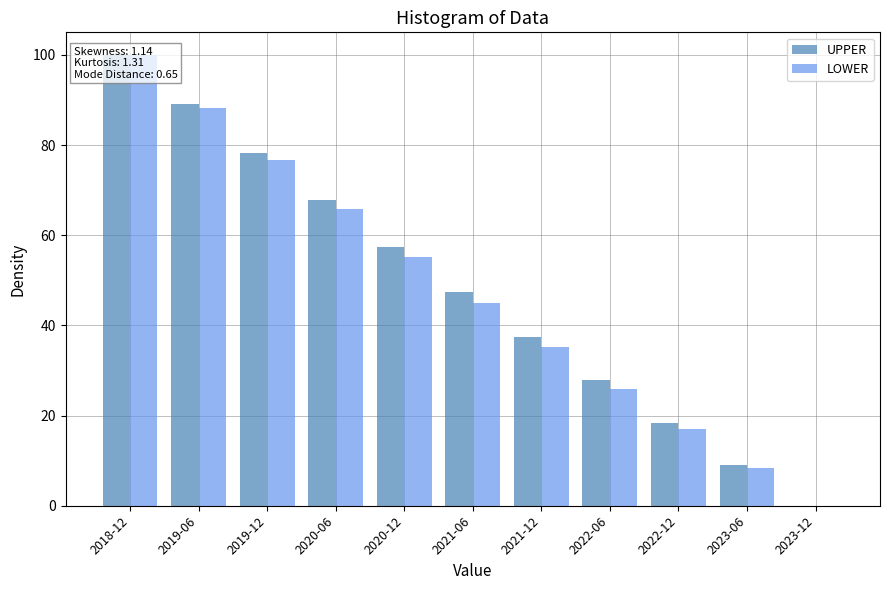

What value does the LOWER series have at 2021-06?

45.1